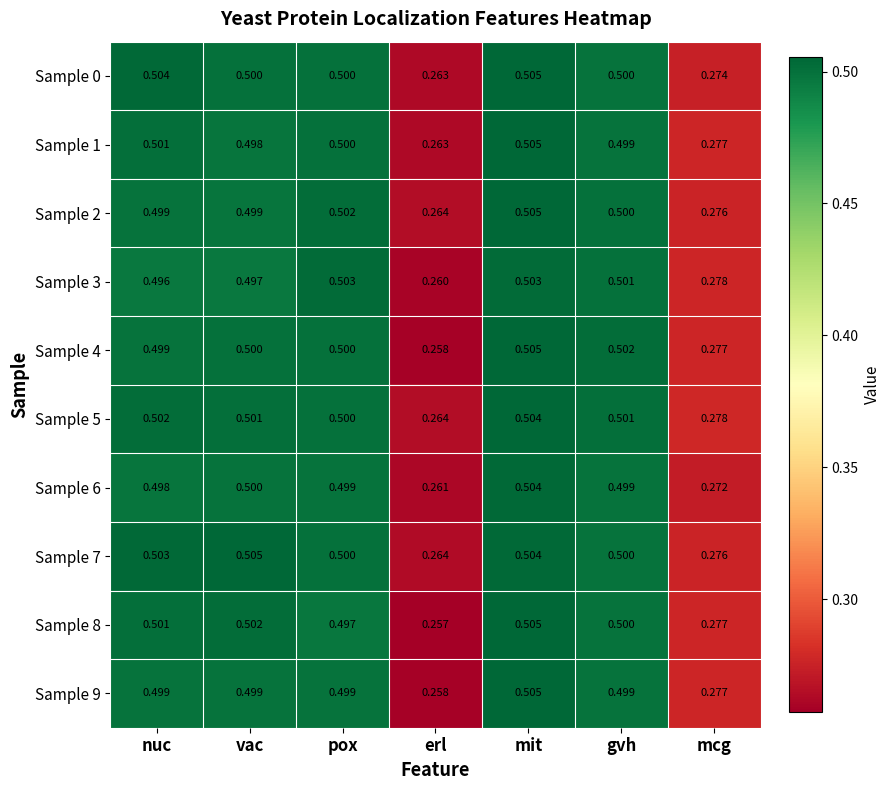

Which series has the widest spread of values?

Sample 8